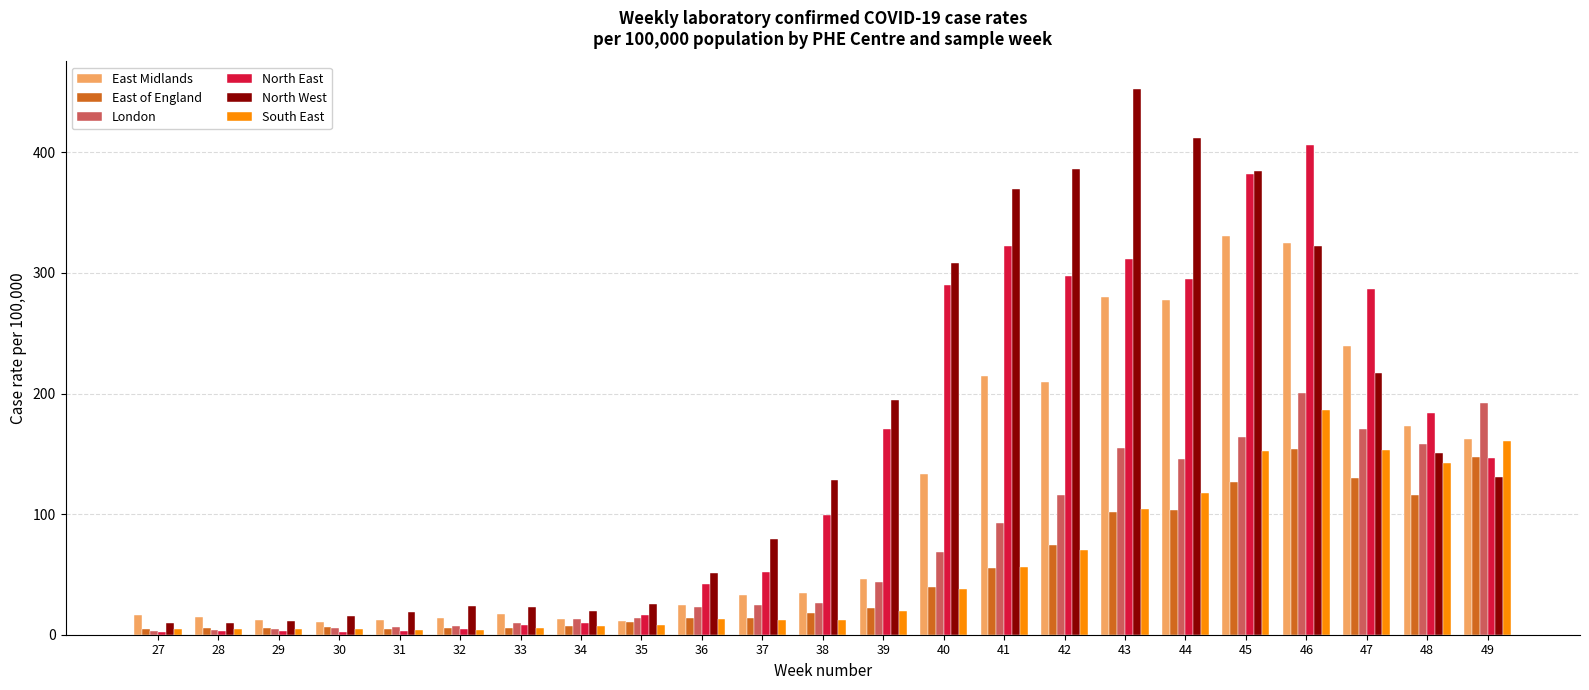

What is the approximate value of East Midlands at 40?

133.5